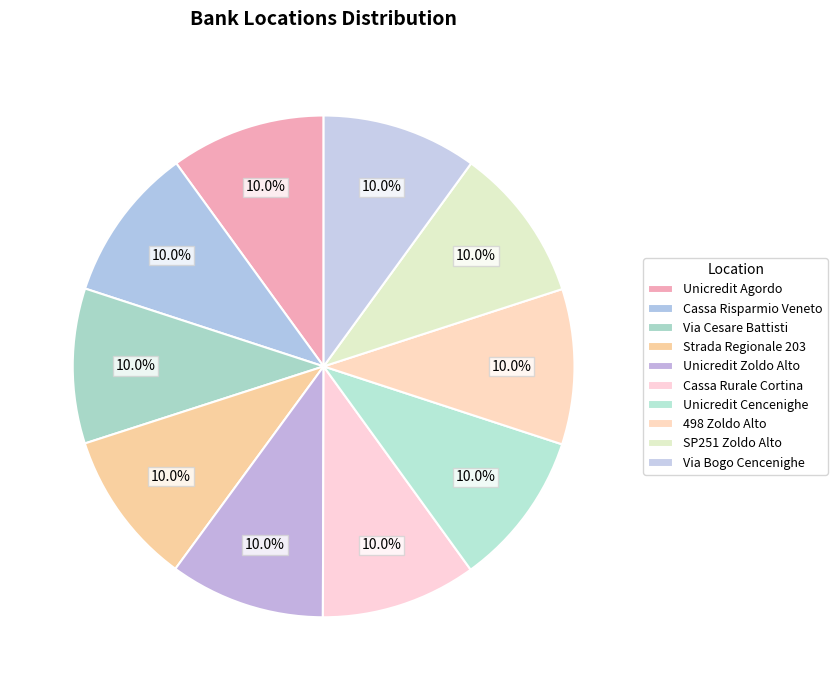

How many slices are in this pie chart?

10